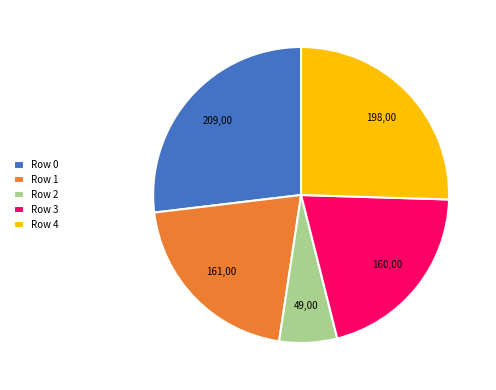

Does any single category account for the majority?

No